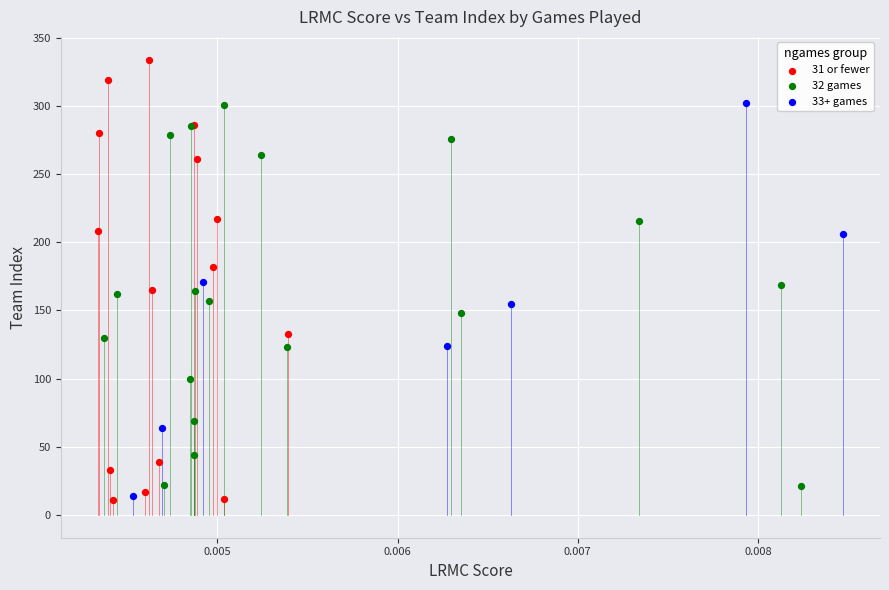

What are all the series names shown in the legend?

31 or fewer, 32 games, 33+ games